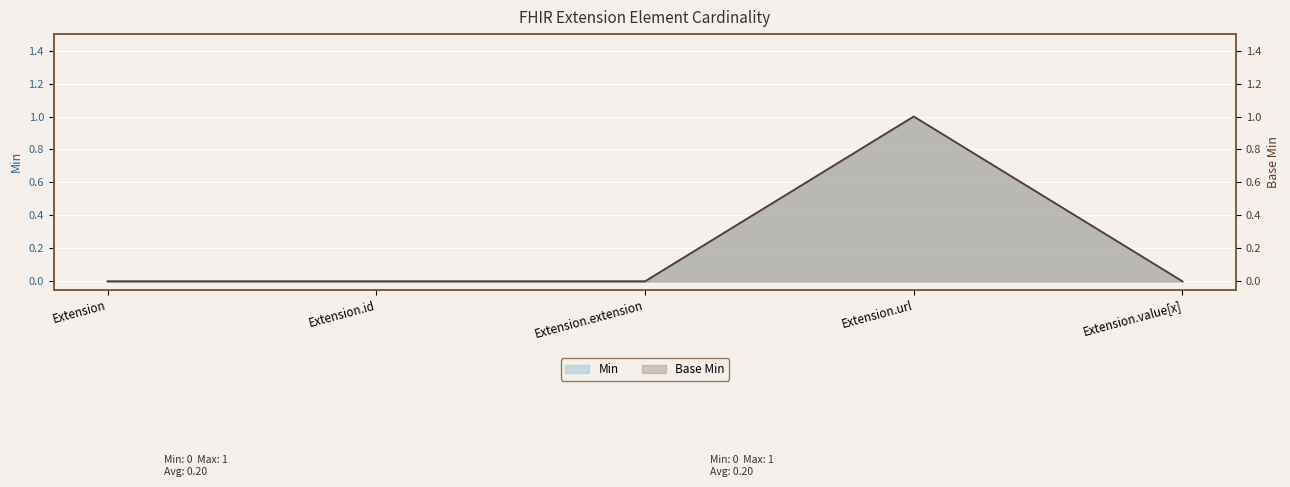

How many interior local peaks does the Min series have?

1